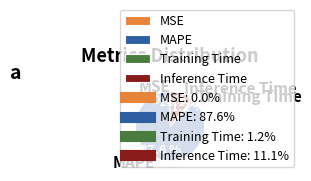

True or false: Inference Time accounts for 11% of the total.

True